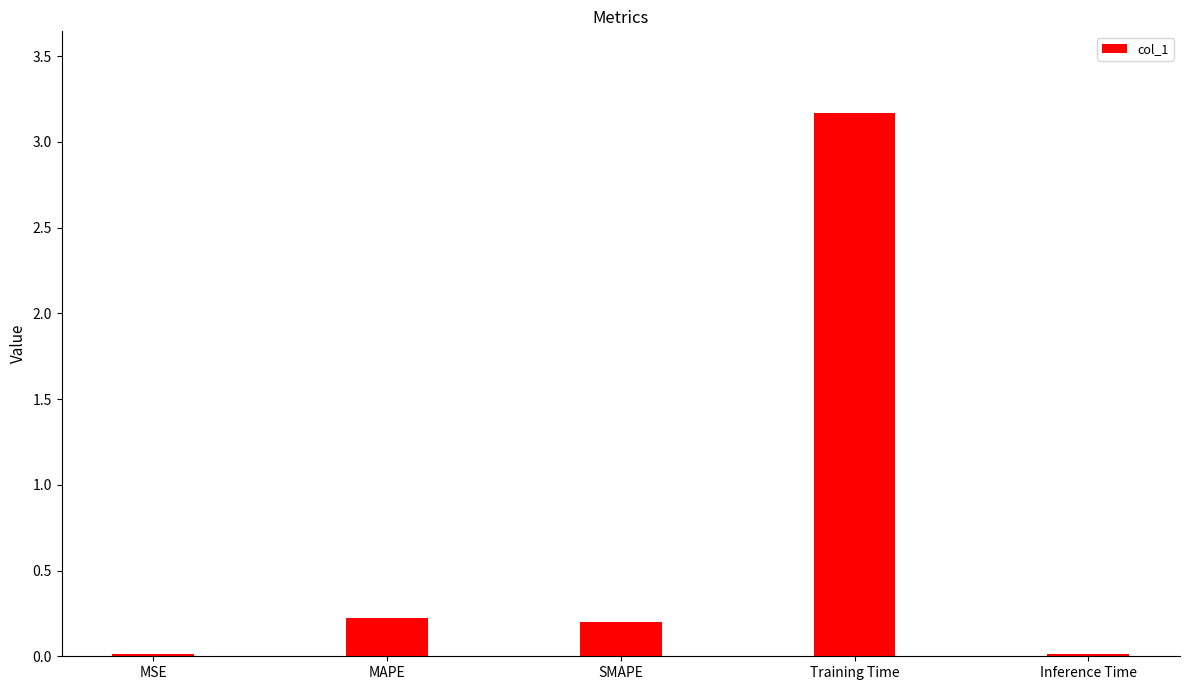

Which category has the highest value across all series?

Training Time